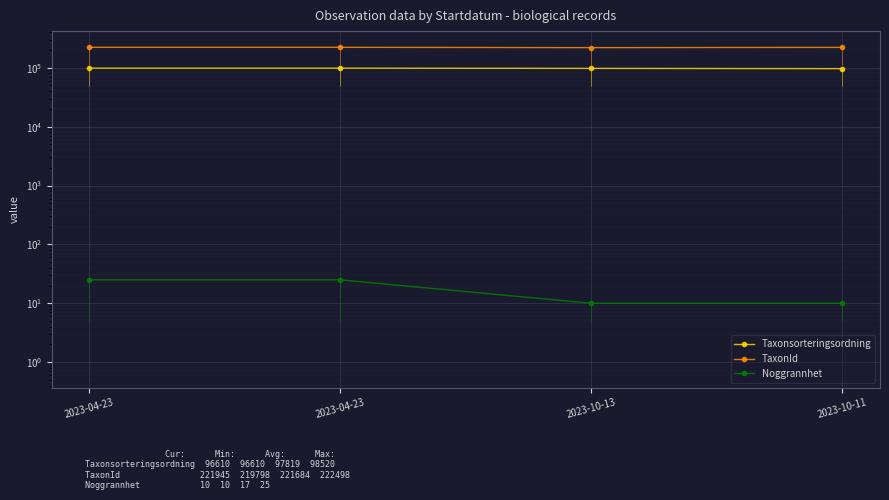

Is it true that Noggrannhet equals 10 at 2023-10-13?

True